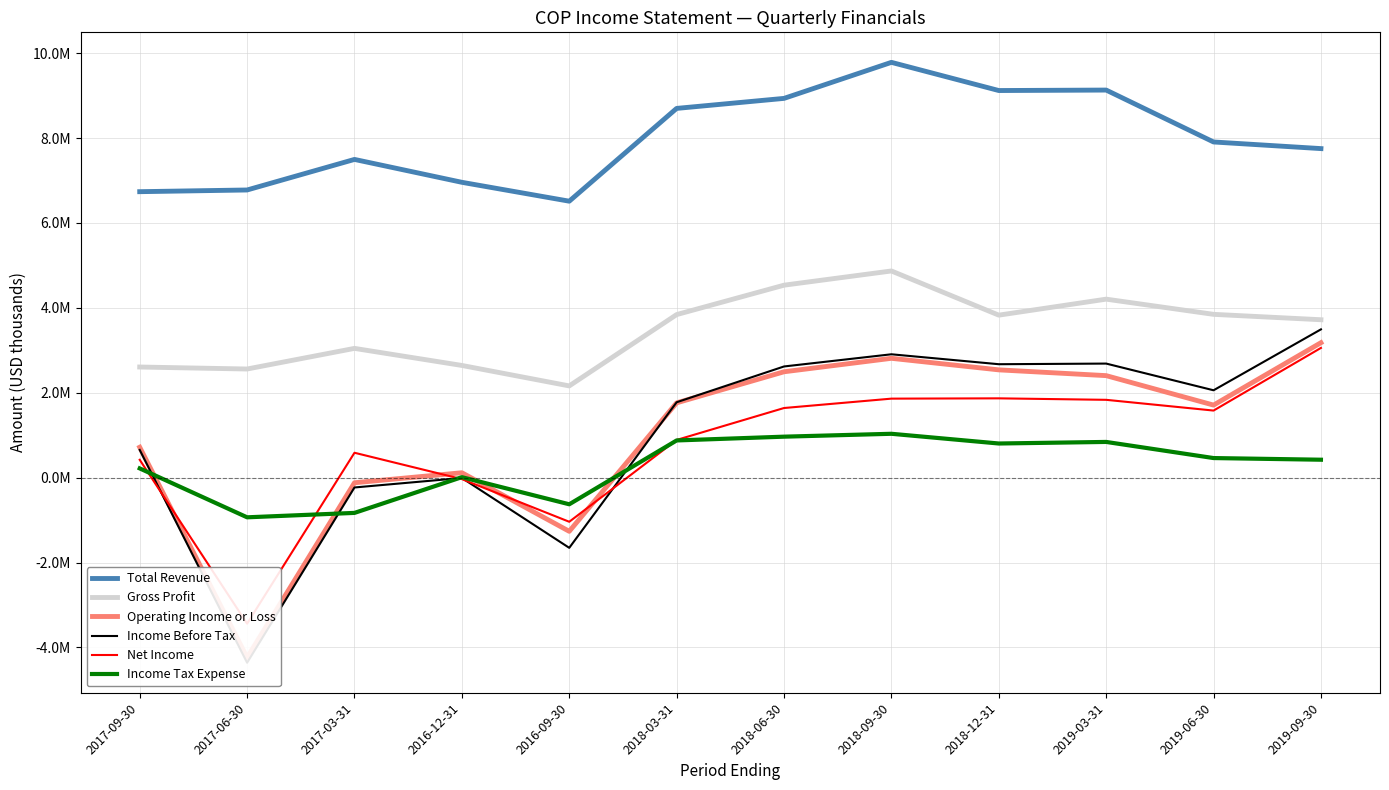

Is this an area chart (filled region under the line)?

No